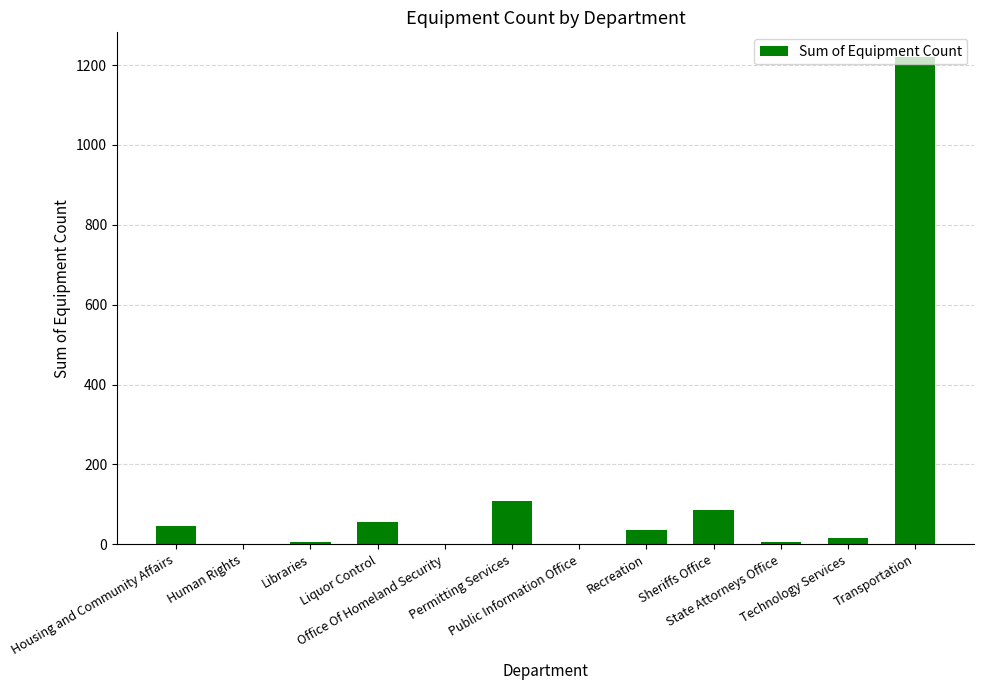

What is the greatest value displayed?

1221